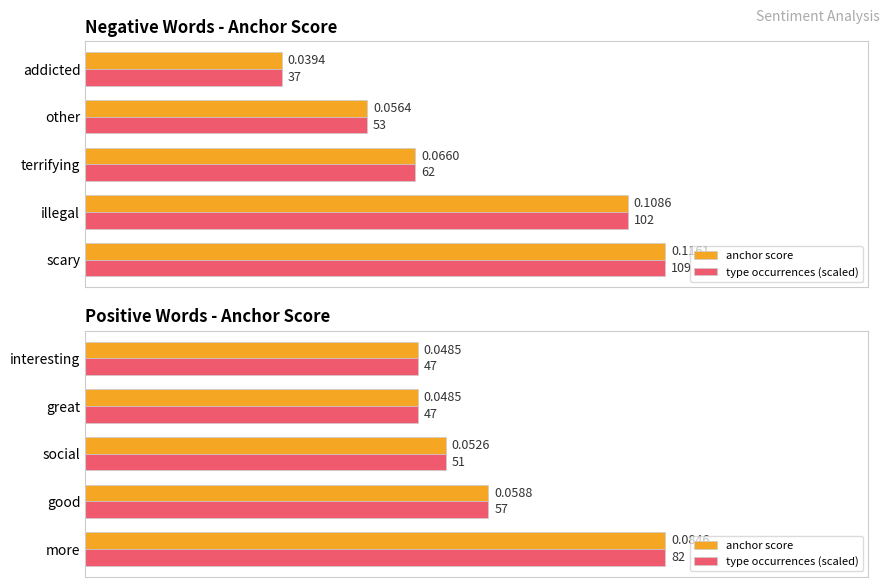

Is it true that anchor score equals 0.1 at interesting?

False